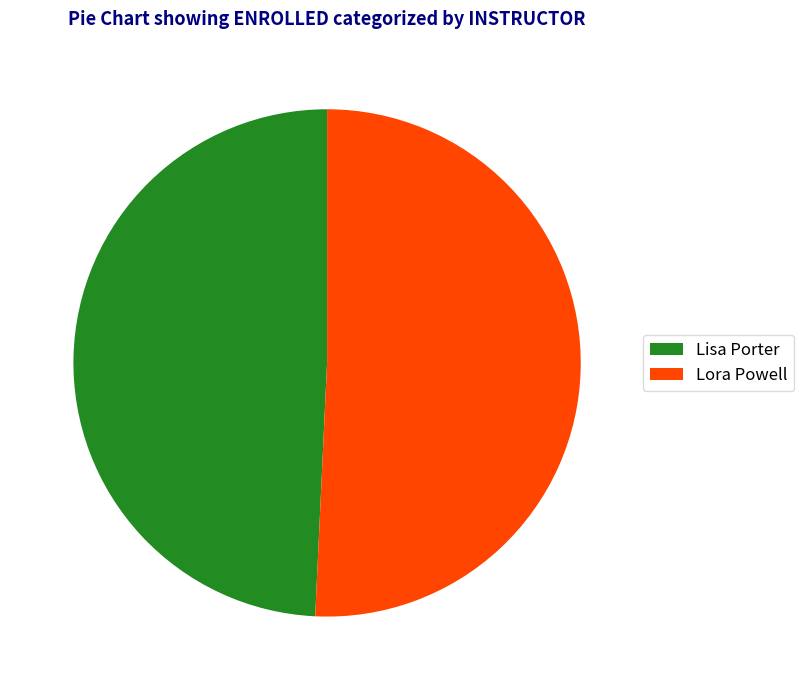

True or false: Lisa Porter accounts for 39% of the total.

False